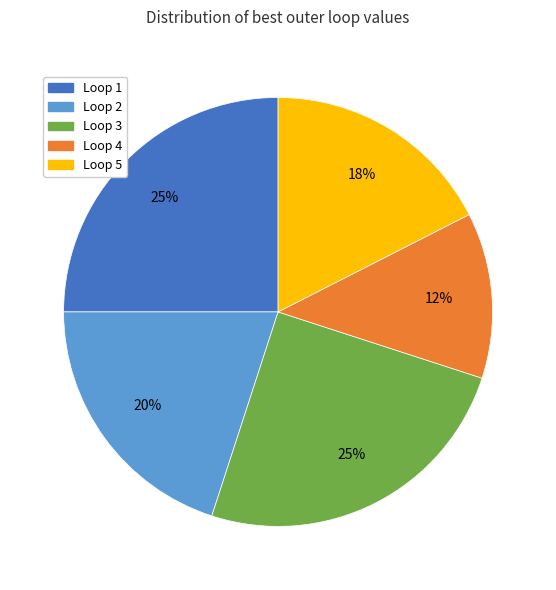

Is there any slice that represents more than half of the pie?

No